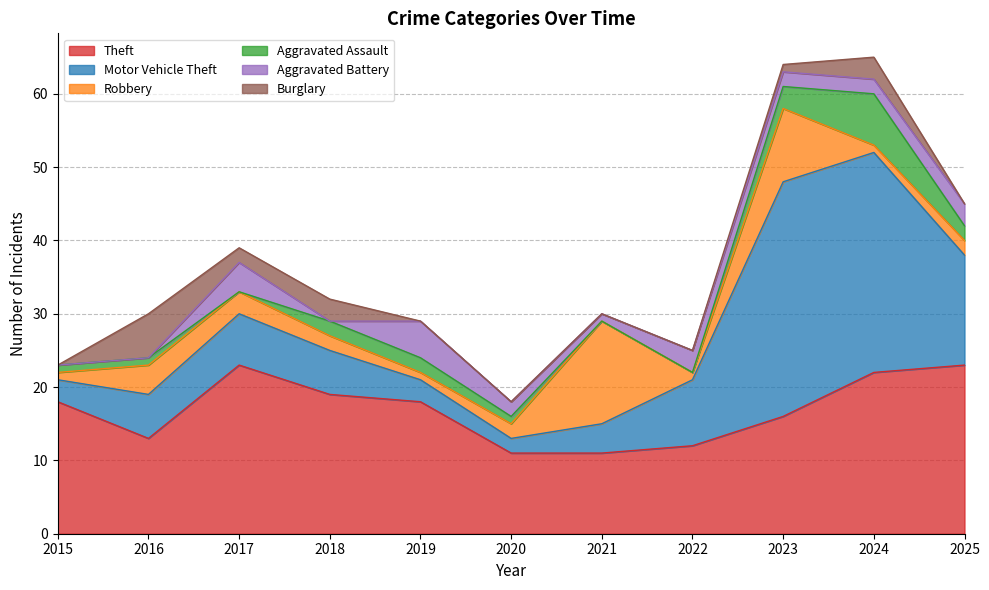

What is the average value of the Aggravated Assault series?

2